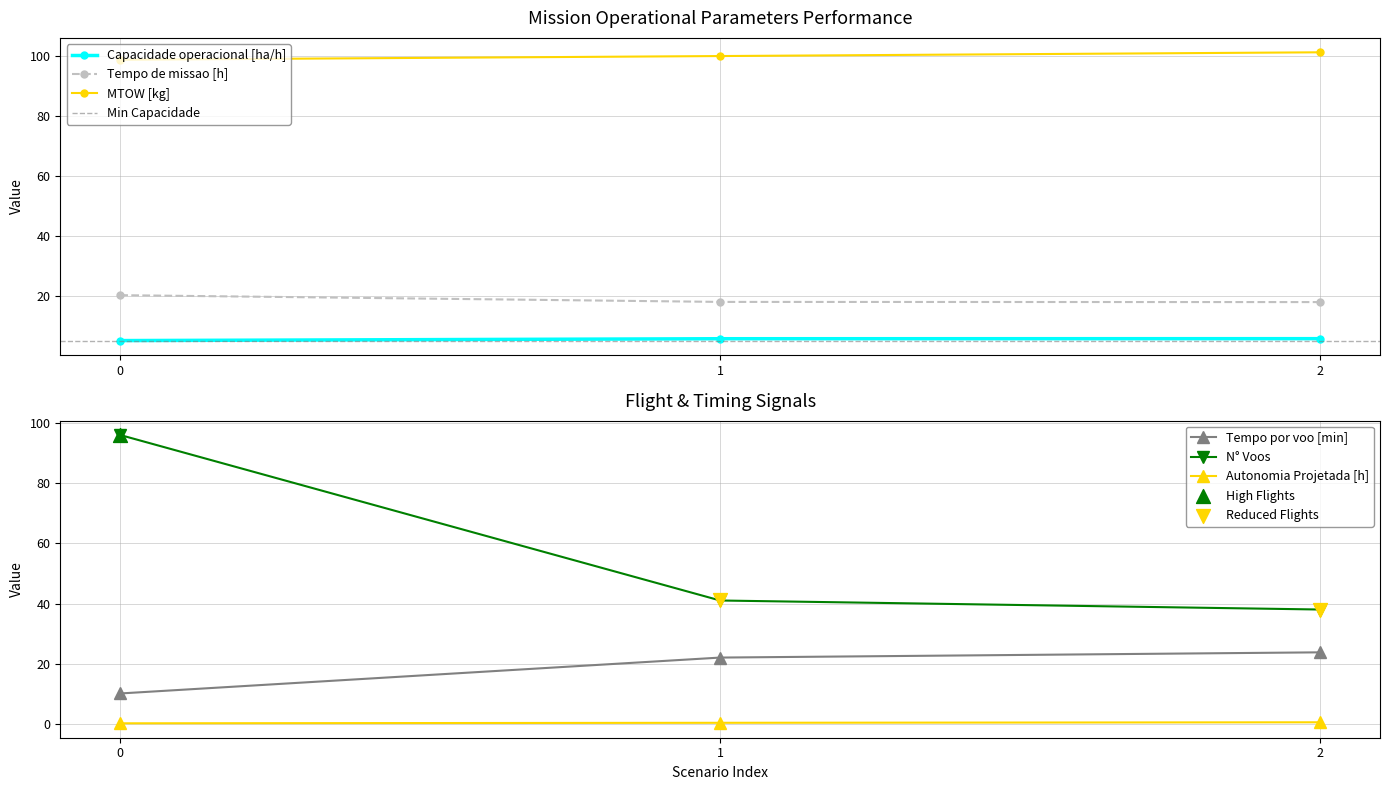

Is the value of MTOW [kg] at 1 greater than the value of Capacidade operacional [ha/h] at 1?

Yes